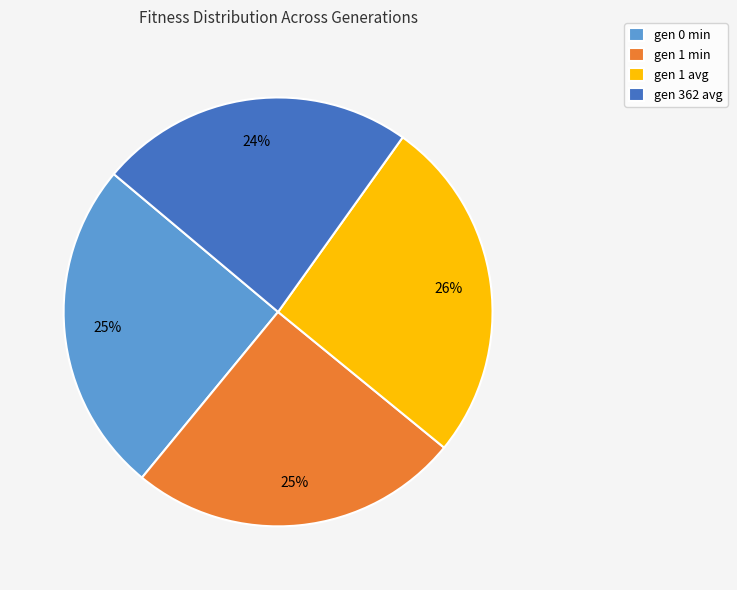

How many slices are in this pie chart?

4